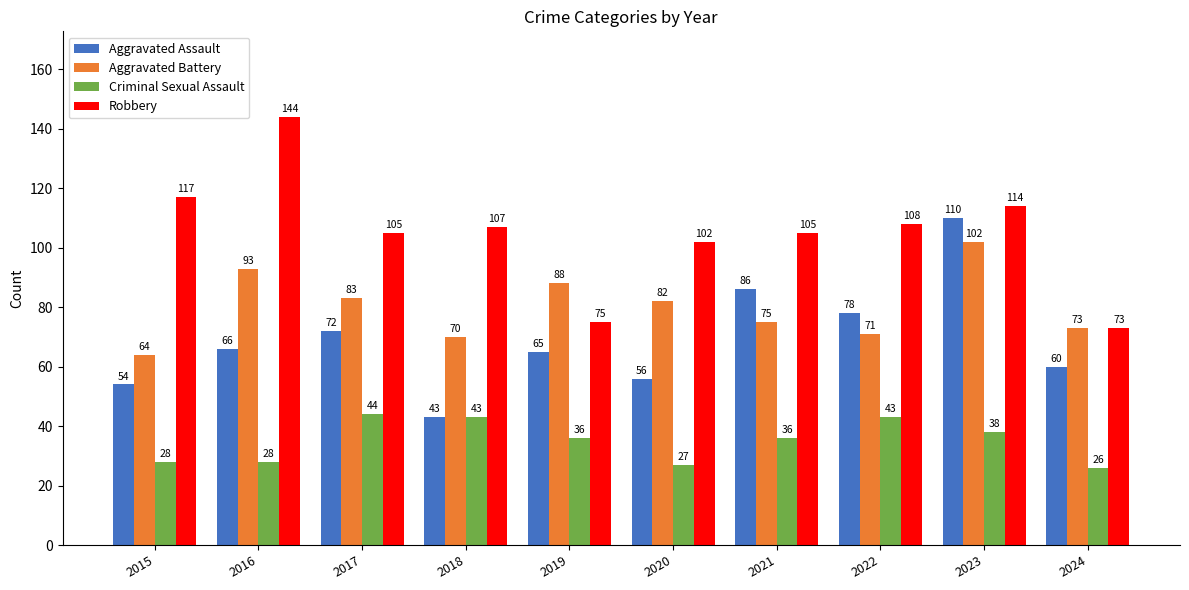

Reading left to right, list all the values displayed in this chart.

Aggravated Assault: 54	66	72	43	65	56	86	78	110	60
Aggravated Battery: 64	93	83	70	88	82	75	71	102	73
Criminal Sexual Assault: 28	28	44	43	36	27	36	43	38	26
Robbery: 117	144	105	107	75	102	105	108	114	73